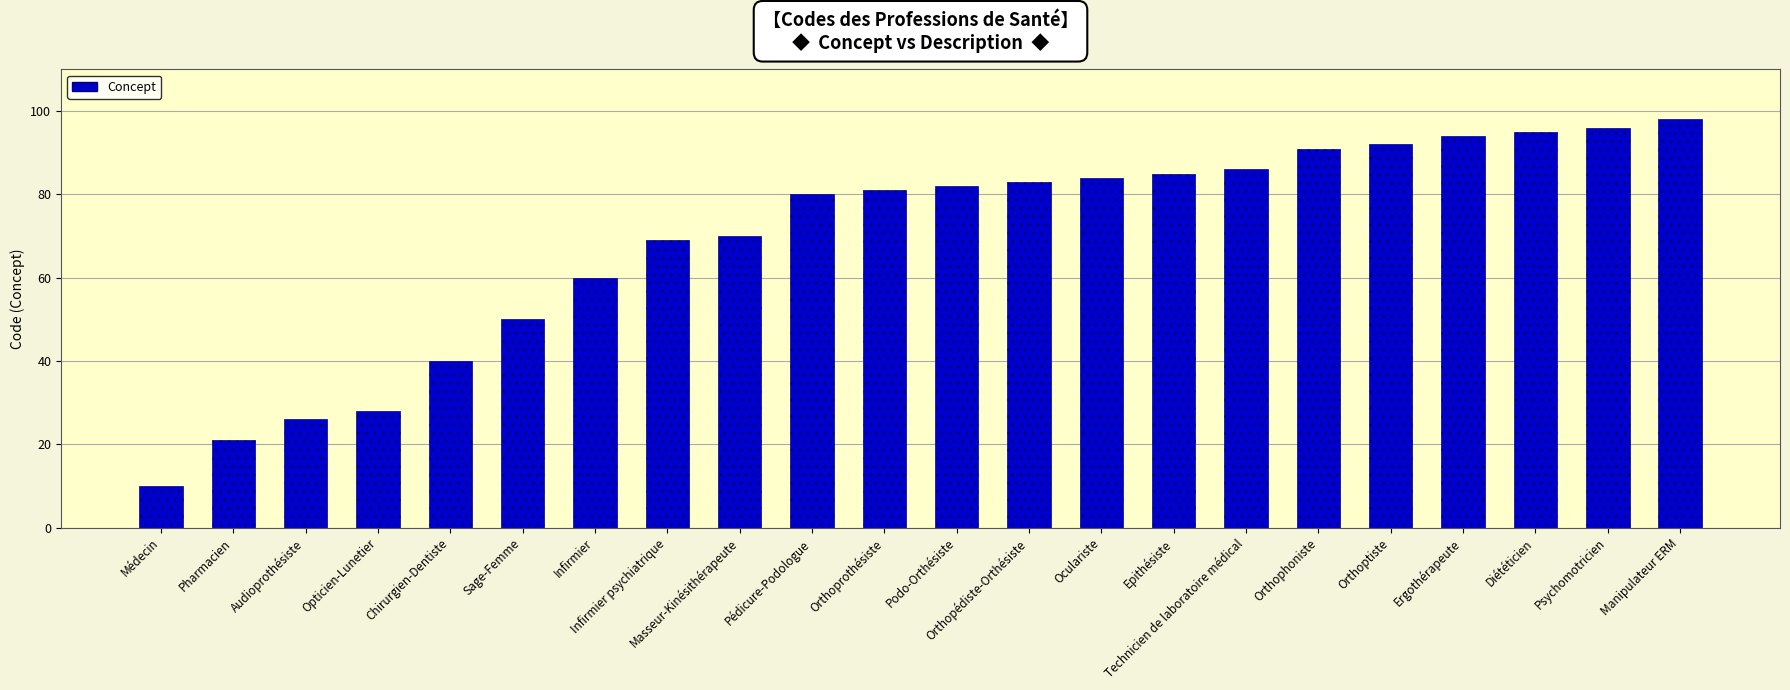

How many distinct data groups are displayed?

1